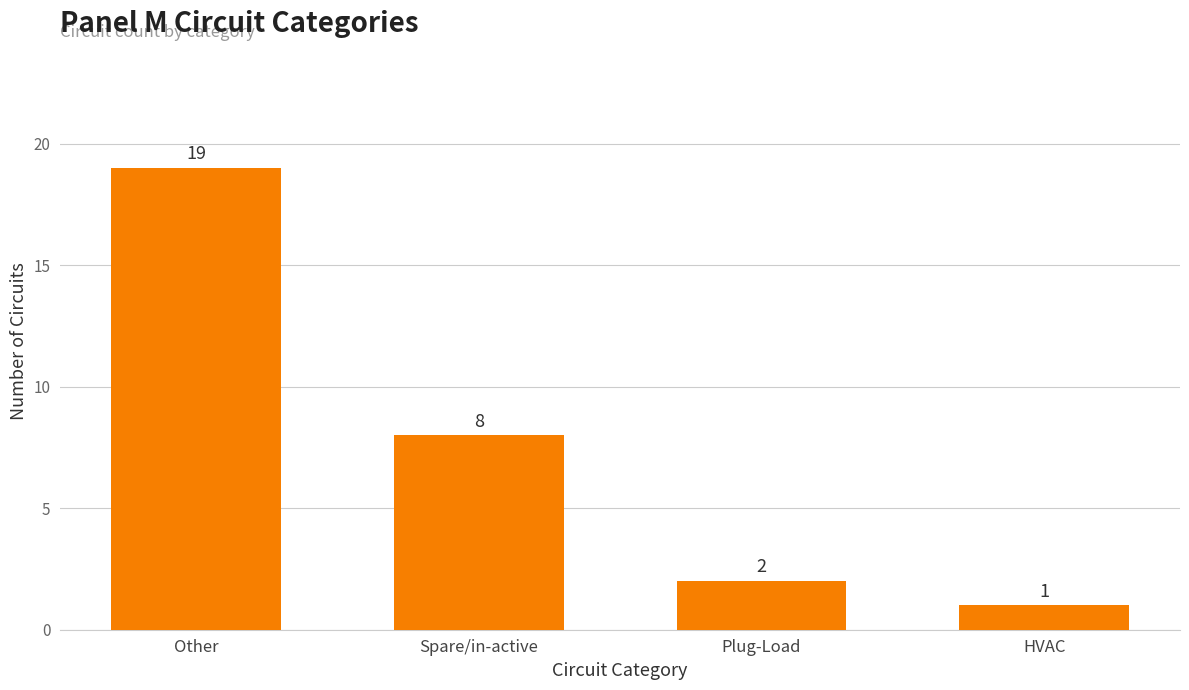

Rank the categories by value from lowest to highest.

HVAC, Plug-Load, Spare/in-active, Other